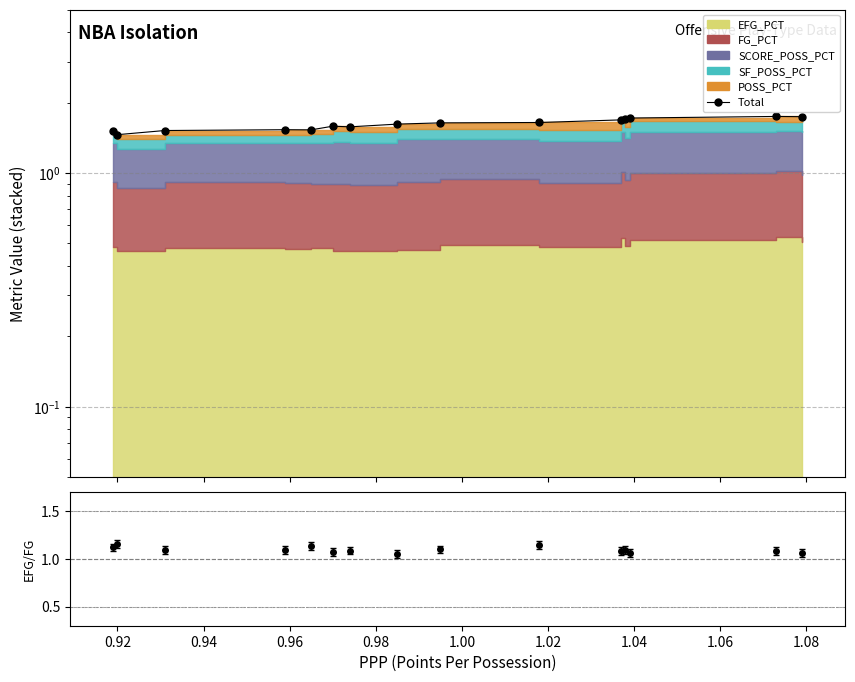

Approximately how many times larger is the value at 0.94 compared to 0.98?

1.0